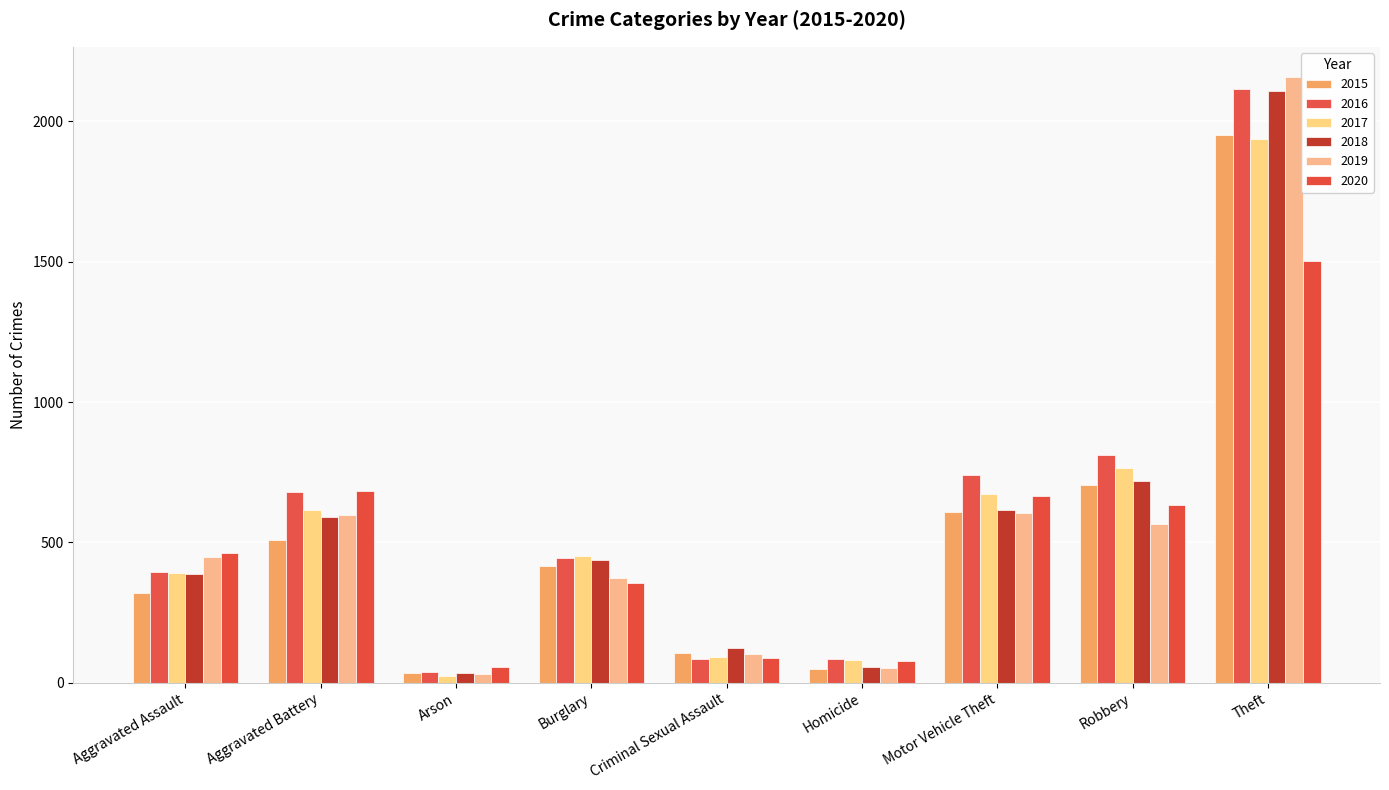

The 2017 series shows 161 at Burglary. True or false?

False